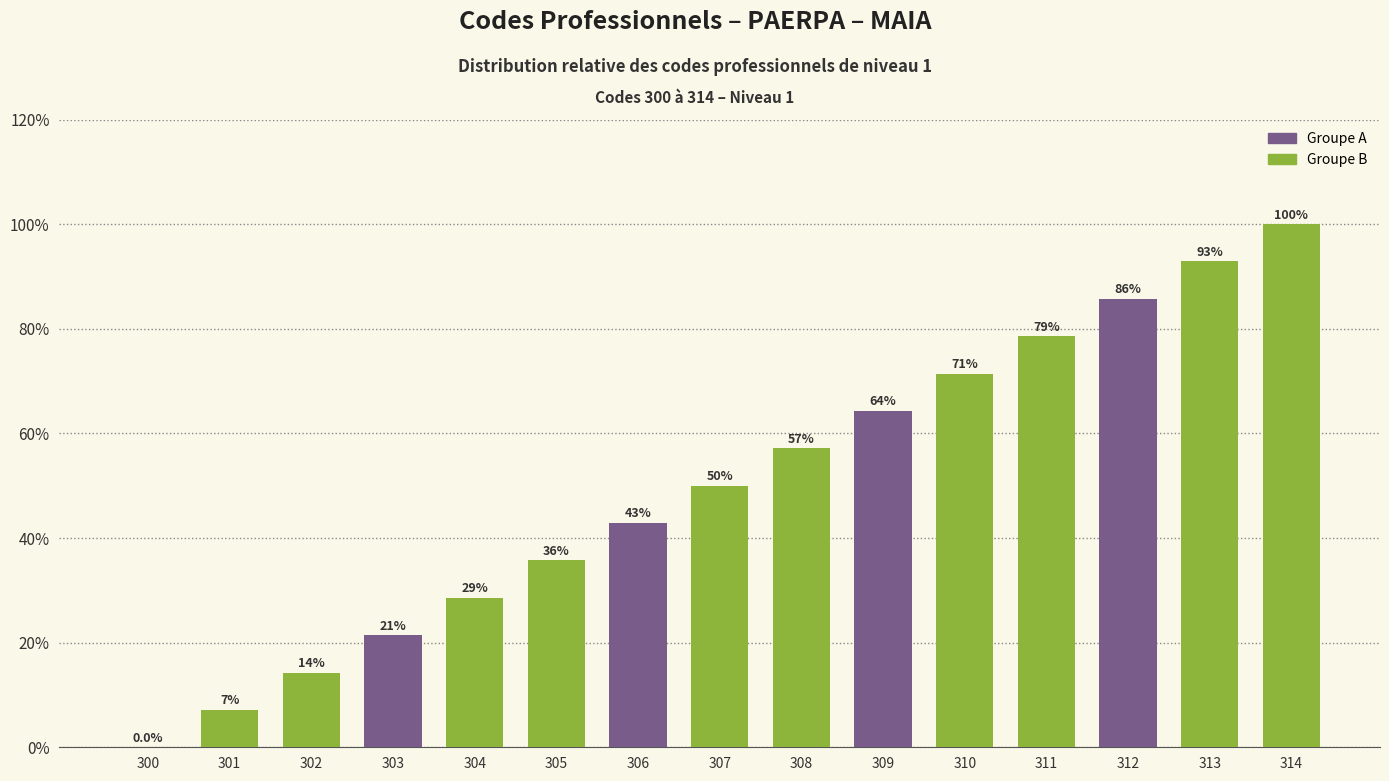

Which label corresponds to the largest value in the chart?

314